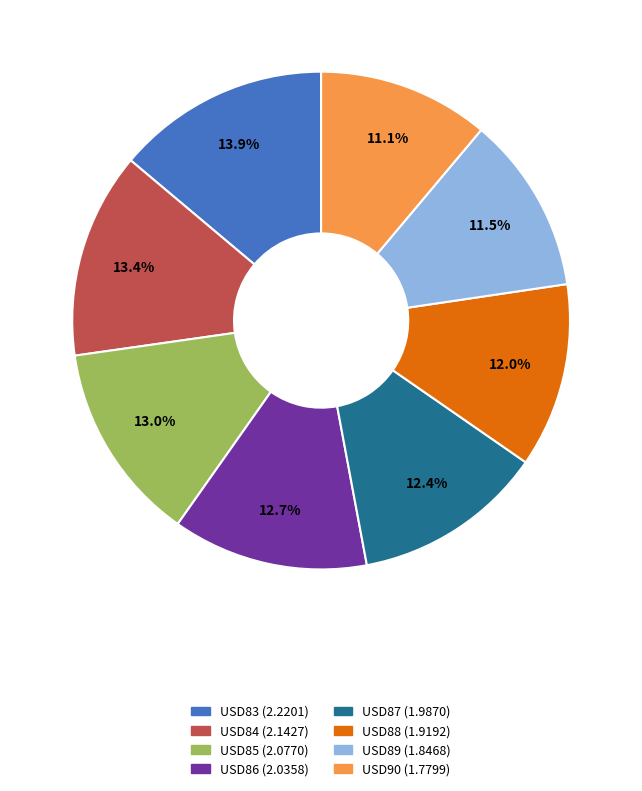

What percentage is NOT represented by USD87 (1.9870)?

87.6%